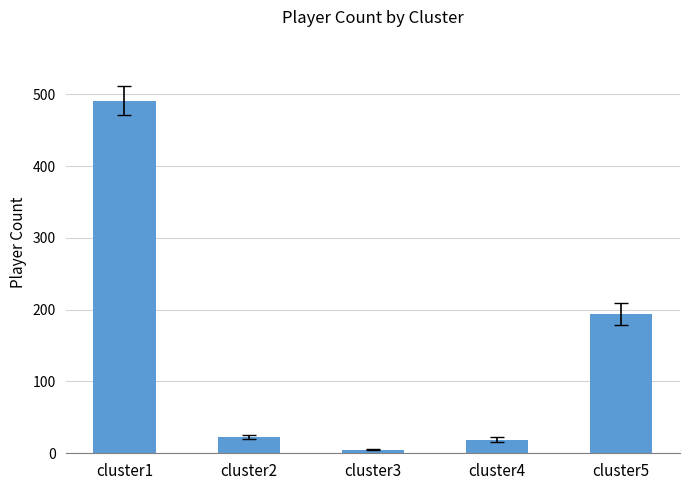

What is the greatest value displayed?

491